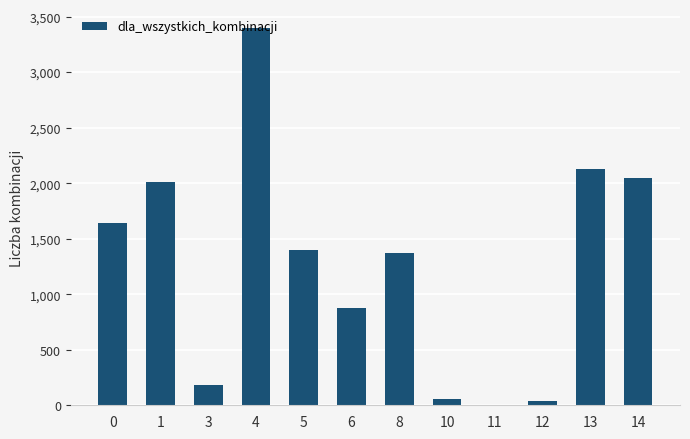

Is it true that the value at 13 is 3512?

False